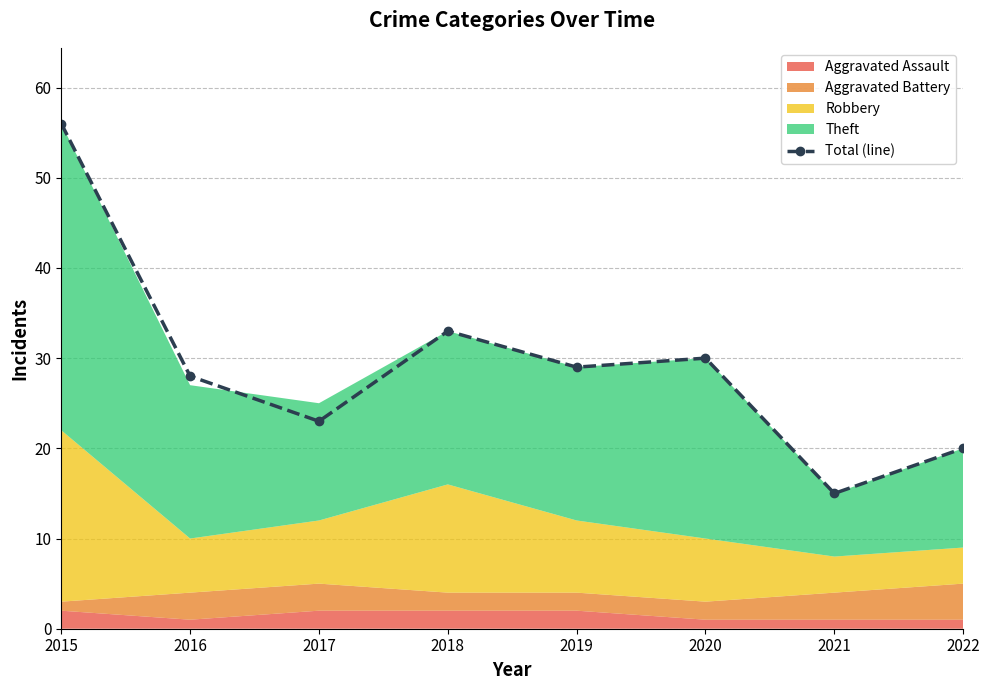

What is the value of the 8th point from the left?

20